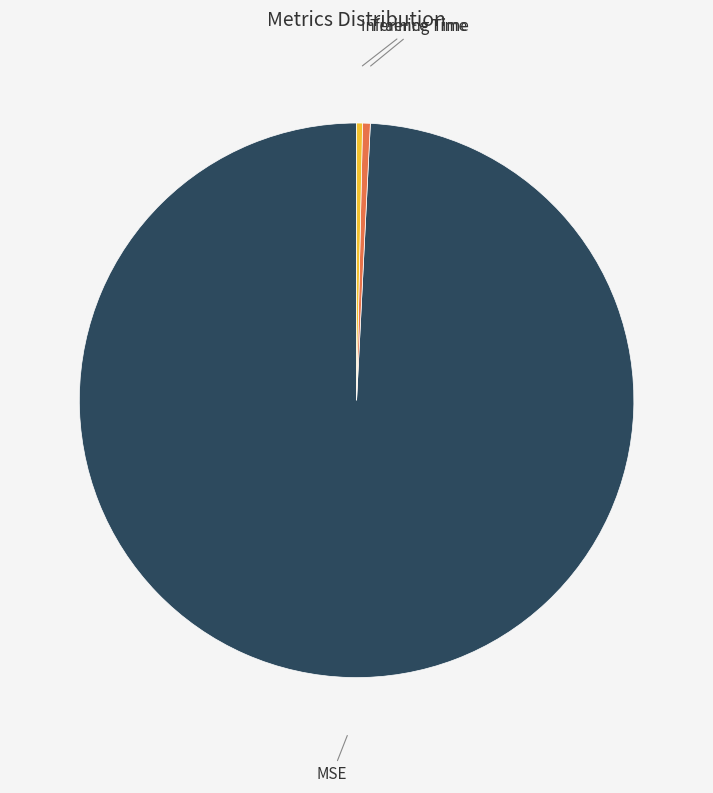

Is it true that Training Time is 0% of the pie?

True